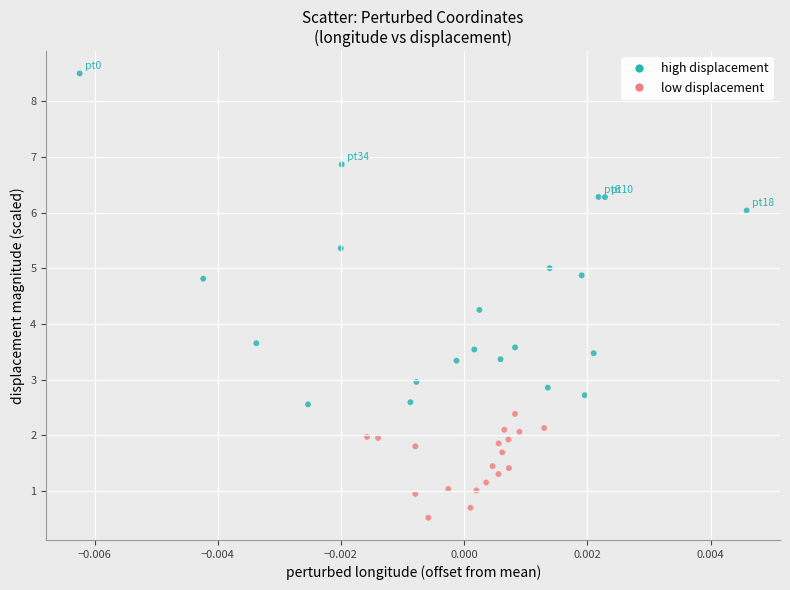

What Y value in the scatter plot is closest to 4?

4.3